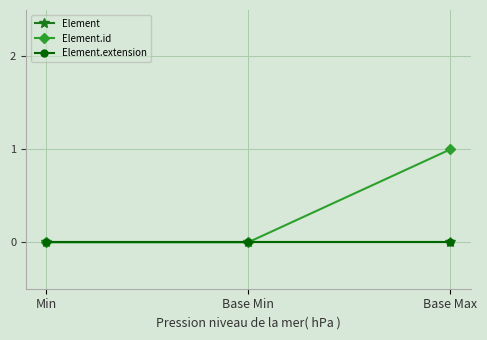

At how many categories does at least one series exceed 0?

1